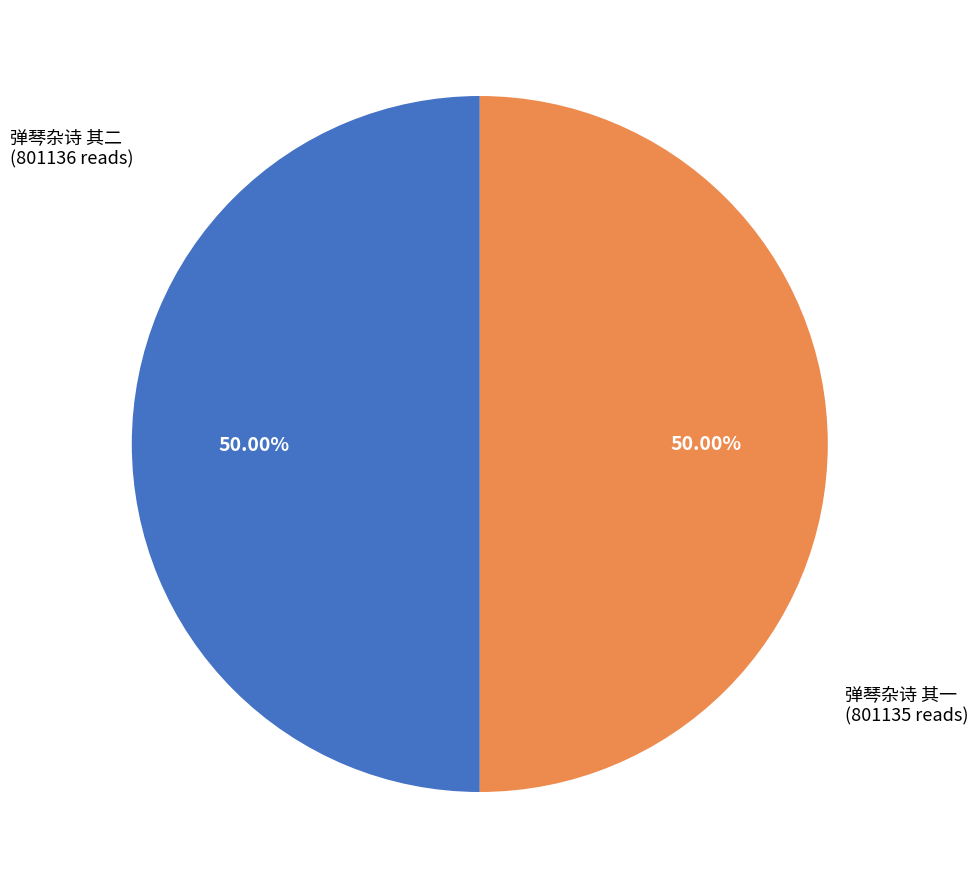

Count the number of slices in the pie.

2